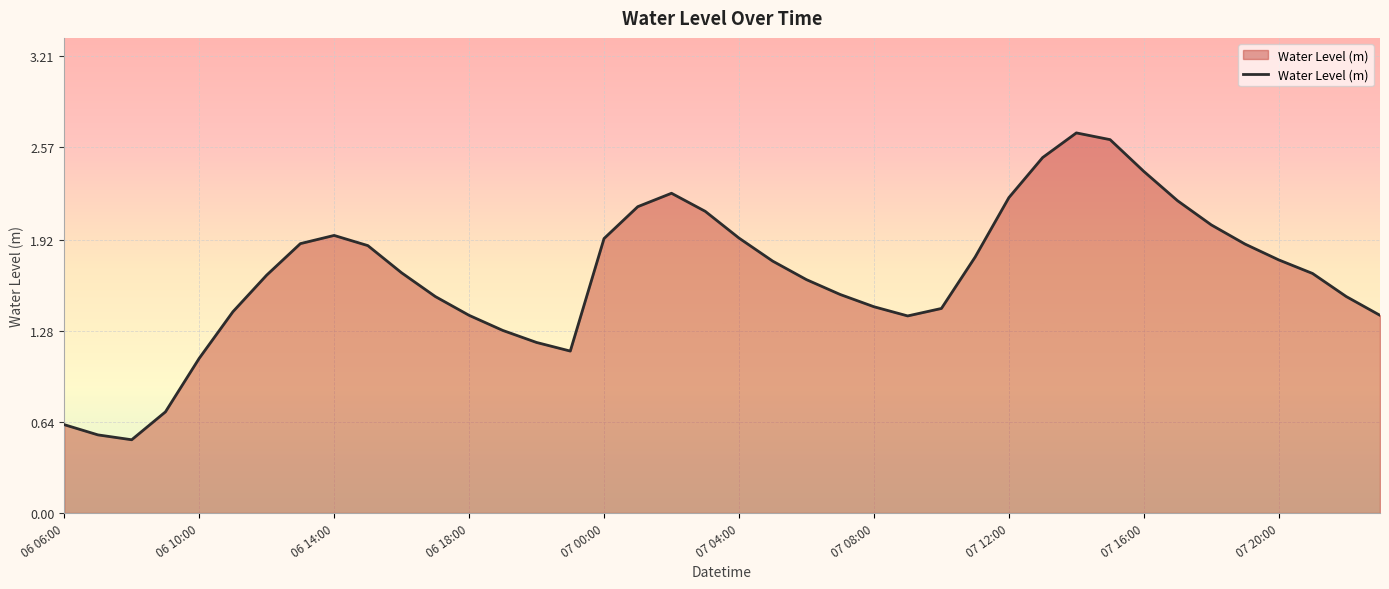

What is the maximum value shown in the chart?

2.7